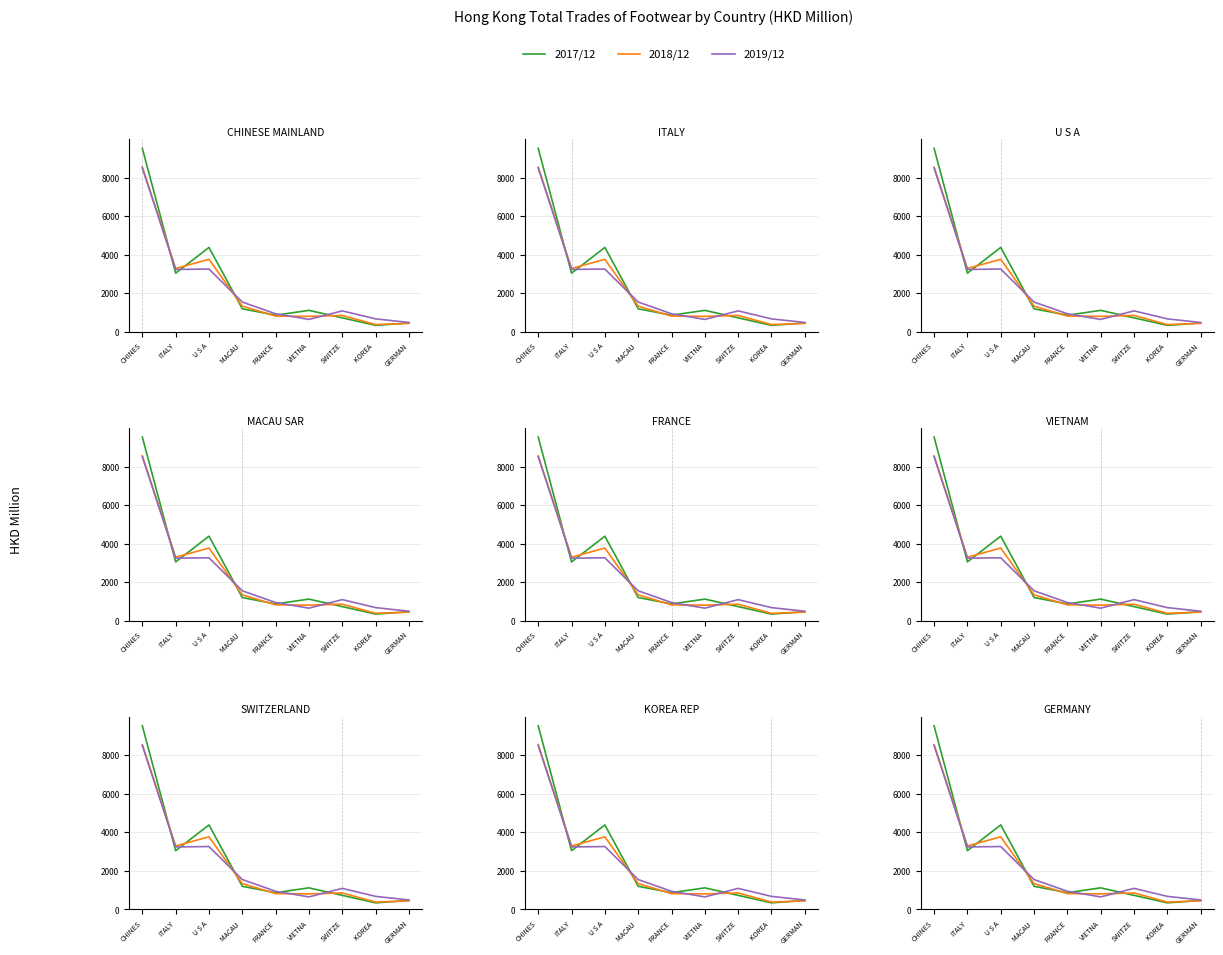

What is the difference between the maximum and minimum values in the 2019/12 series?

8015.5